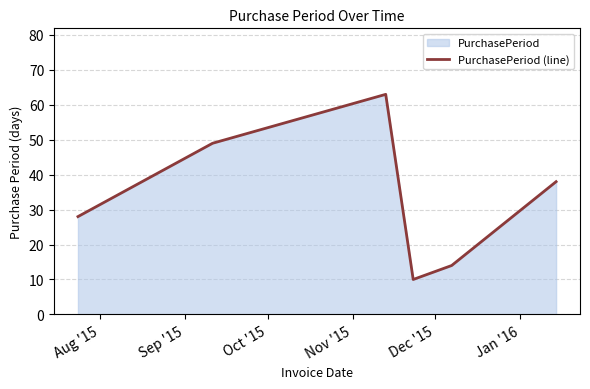

What is the average value?

34